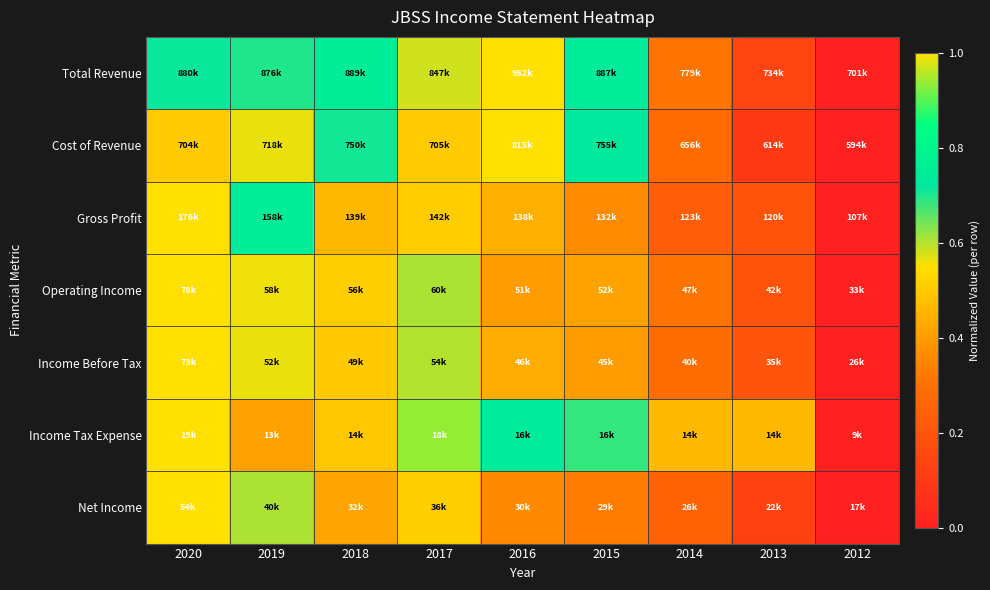

Reading right to left, list all the values displayed in this chart.

Total Revenue: 2012=0.0	2013=0.1	2014=0.3	2015=0.7	2016=1.0	2017=0.6	2018=0.7	2019=0.7	2020=0.7
Cost of Revenue: 2012=0.0	2013=0.1	2014=0.3	2015=0.7	2016=1.0	2017=0.5	2018=0.7	2019=0.6	2020=0.5
Gross Profit: 2012=0.0	2013=0.2	2014=0.2	2015=0.4	2016=0.4	2017=0.5	2018=0.5	2019=0.7	2020=1.0
Operating Income: 2012=0.0	2013=0.2	2014=0.3	2015=0.4	2016=0.4	2017=0.6	2018=0.5	2019=0.6	2020=1.0
Income Before Tax: 2012=0.0	2013=0.2	2014=0.3	2015=0.4	2016=0.4	2017=0.6	2018=0.5	2019=0.6	2020=1.0
Income Tax Expense: 2012=0.0	2013=0.5	2014=0.5	2015=0.7	2016=0.7	2017=0.9	2018=0.5	2019=0.4	2020=1.0
Net Income: 2012=0.0	2013=0.1	2014=0.2	2015=0.3	2016=0.4	2017=0.5	2018=0.4	2019=0.6	2020=1.0